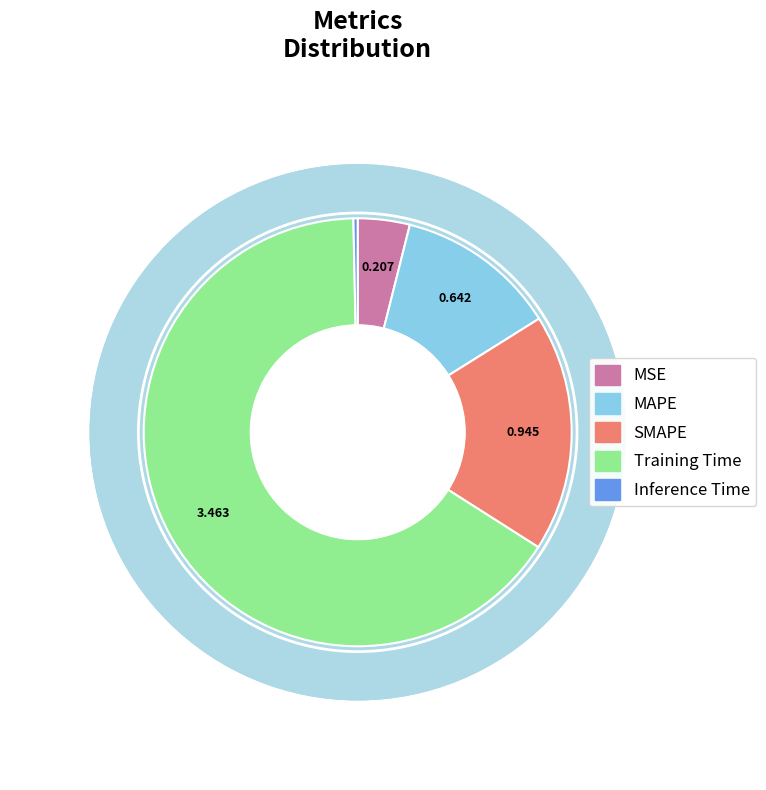

What is the change in value from MSE to MAPE?

+0.4